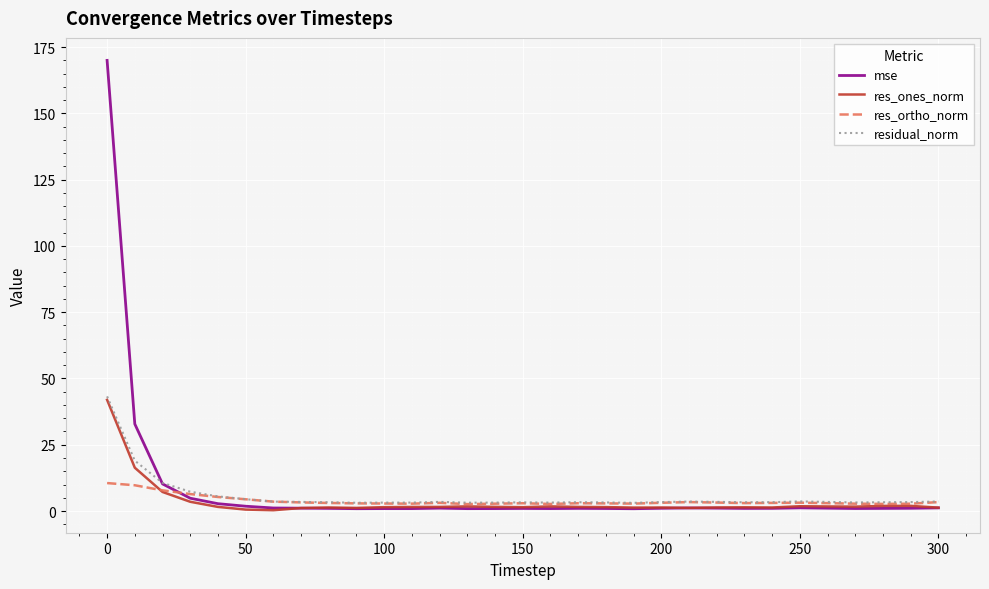

Count the number of data series in this chart.

4